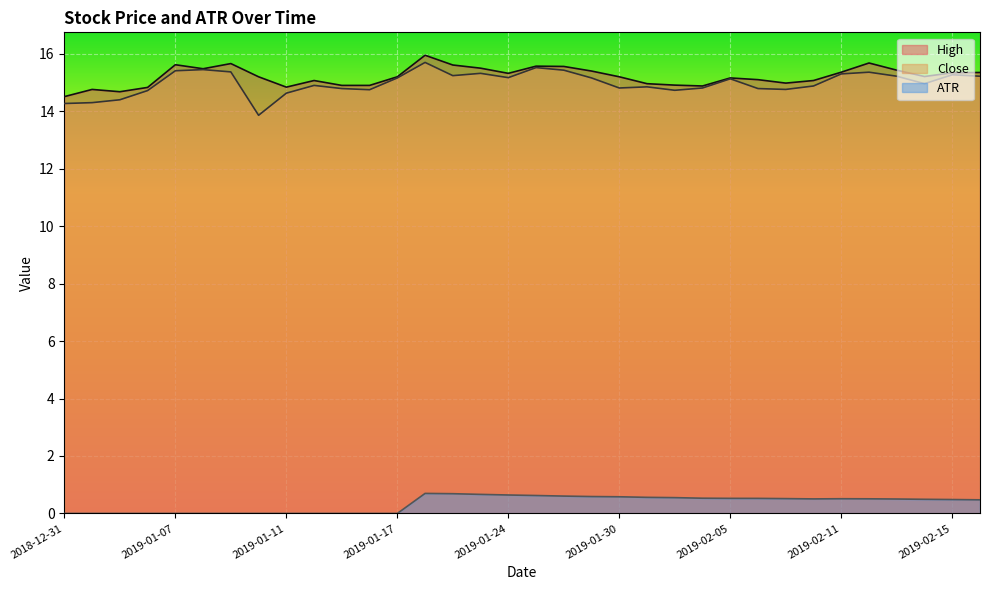

True or false: ATR and Close intersect in this chart.

False